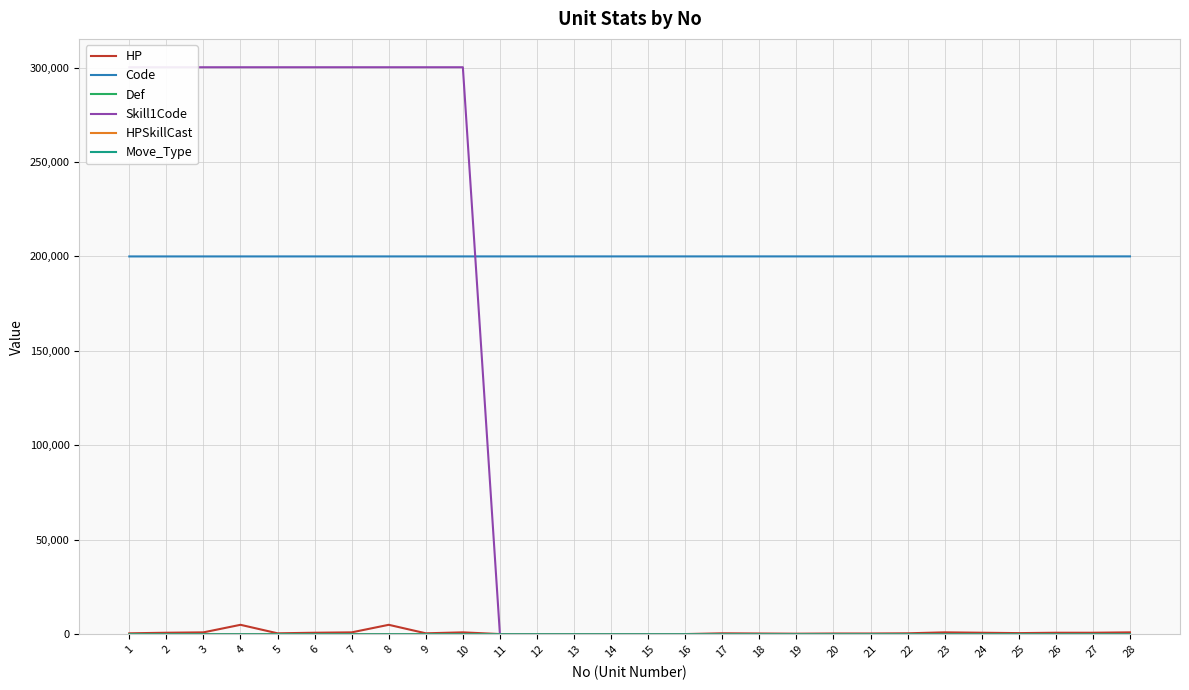

True or false: Code and HP cross at least once.

False